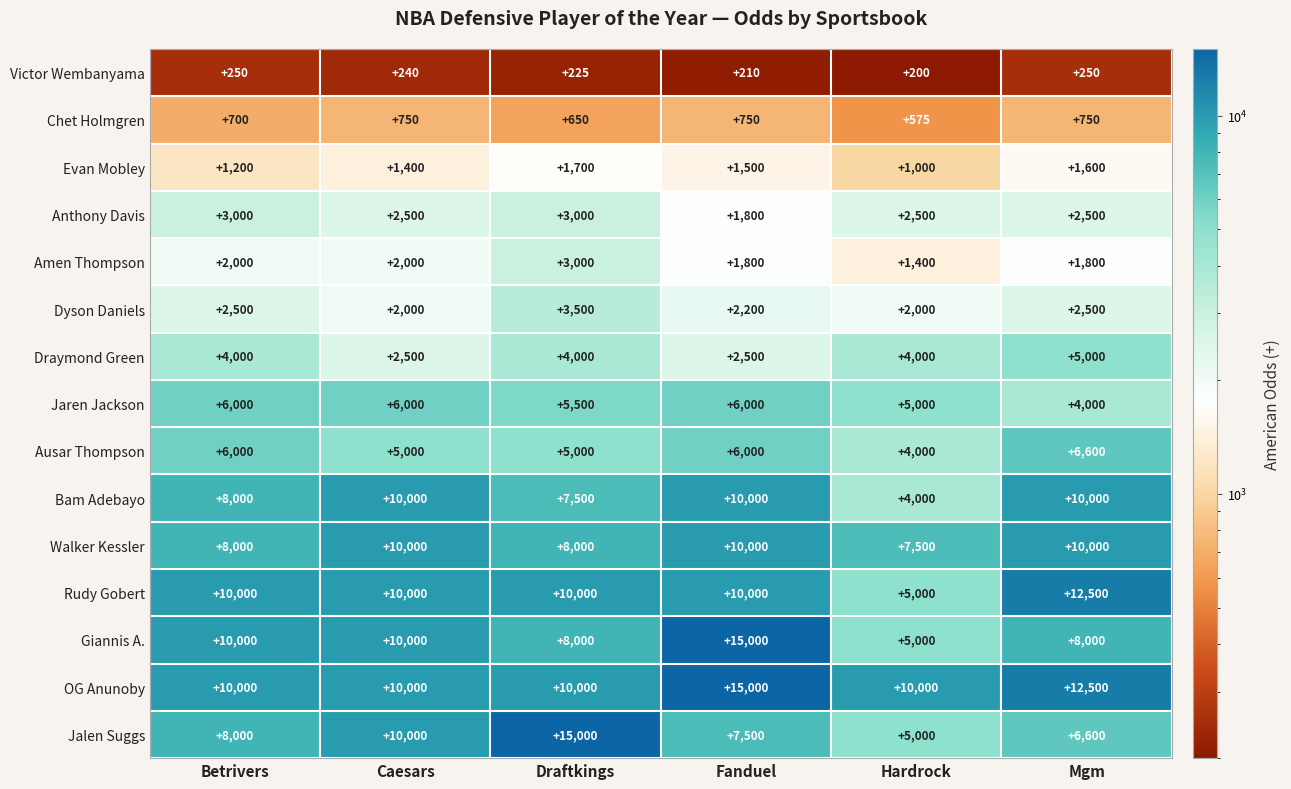

What is the difference between the highest and lowest values at Hardrock?

9800